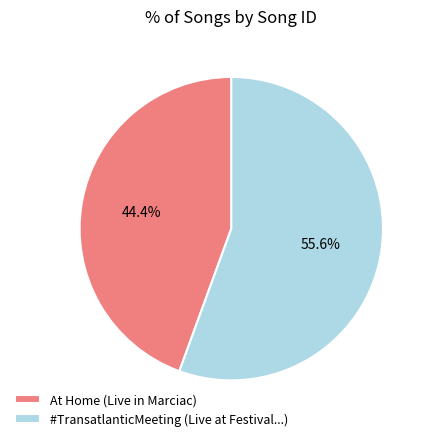

How many slices are in this pie chart?

2